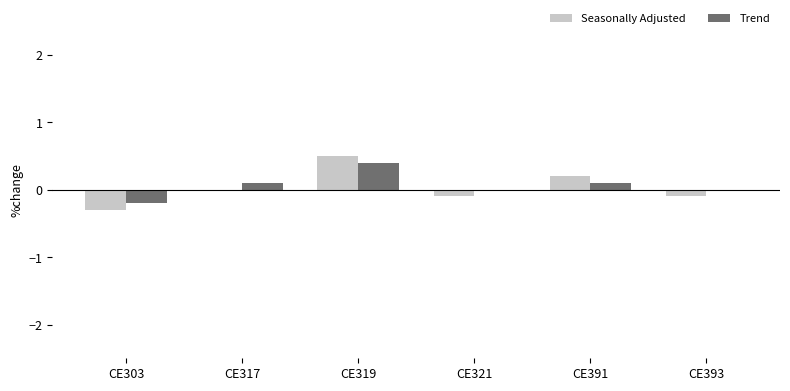

The Seasonally Adjusted series shows 0.5 at CE319. True or false?

True